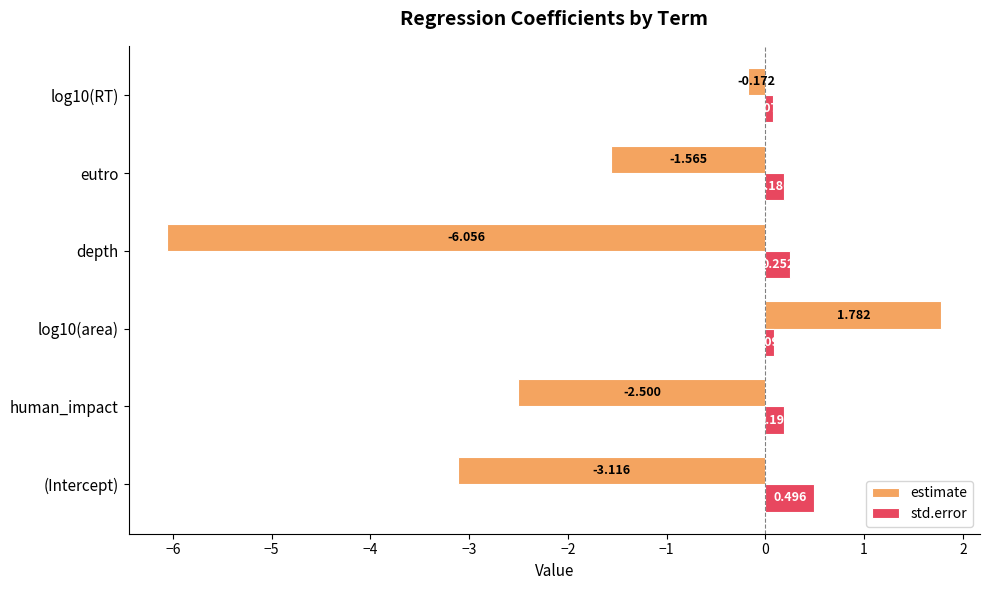

At how many categories does at least one series exceed -3?

6